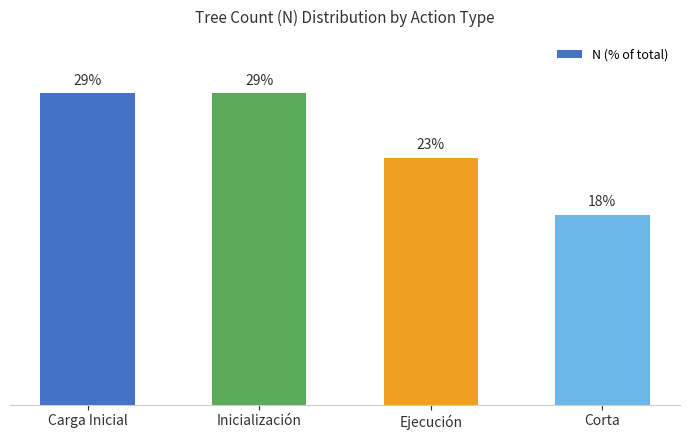

Count the number of values greater than 29.

2